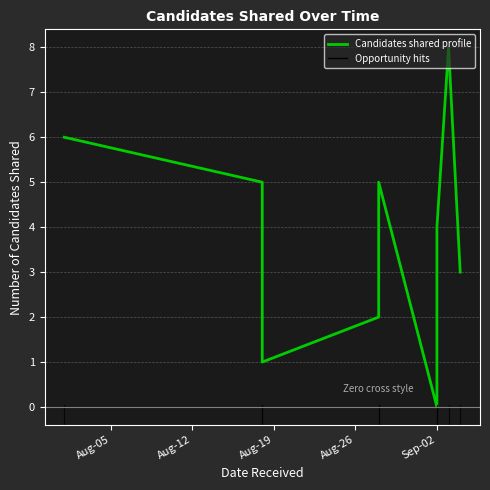

How many data points are above 4?

4